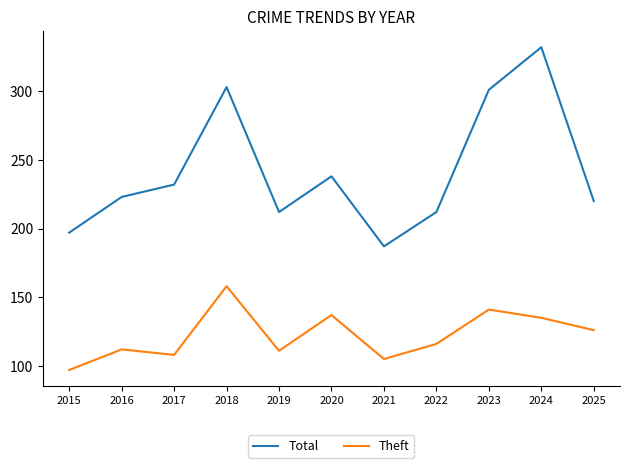

What is the spread (max minus min) of values at 2023?

160